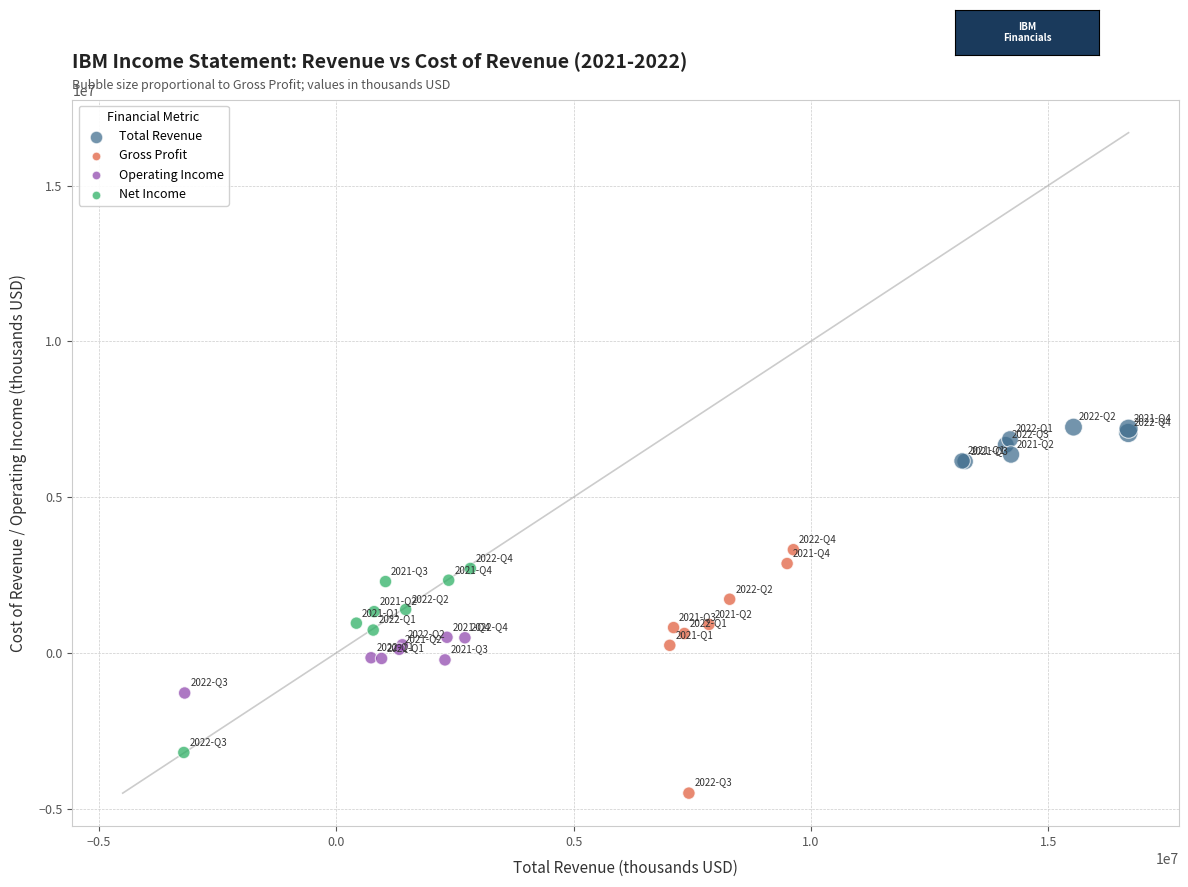

What are all the series names shown in the legend?

Total Revenue, Gross Profit, Operating Income, Net Income